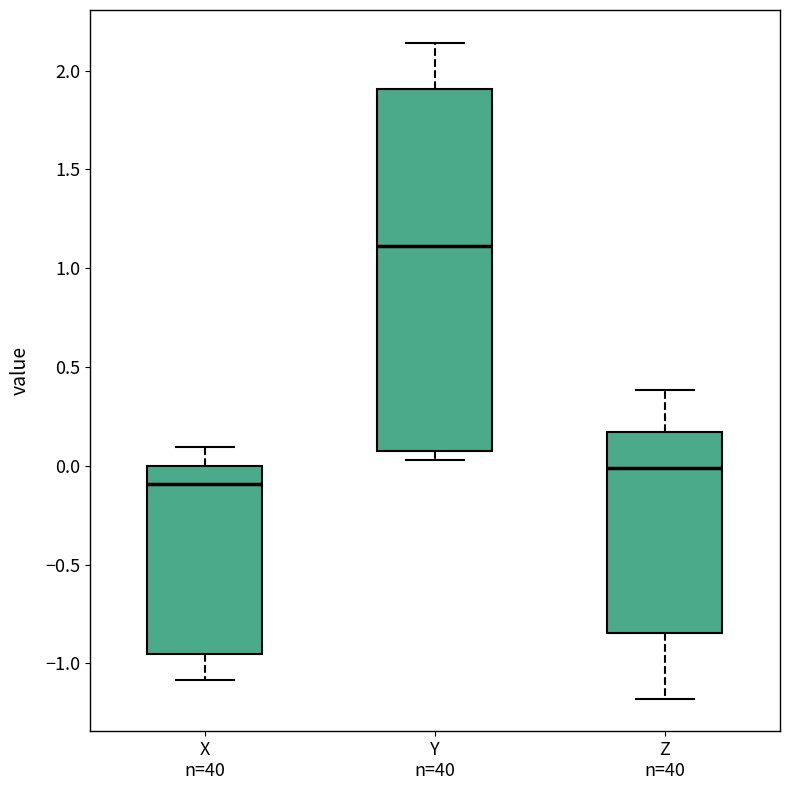

Where does the median line of the box for X n=40 sit on the y-axis? The values are not printed on the chart, so give them approximately, as read against the axis.

-0.10